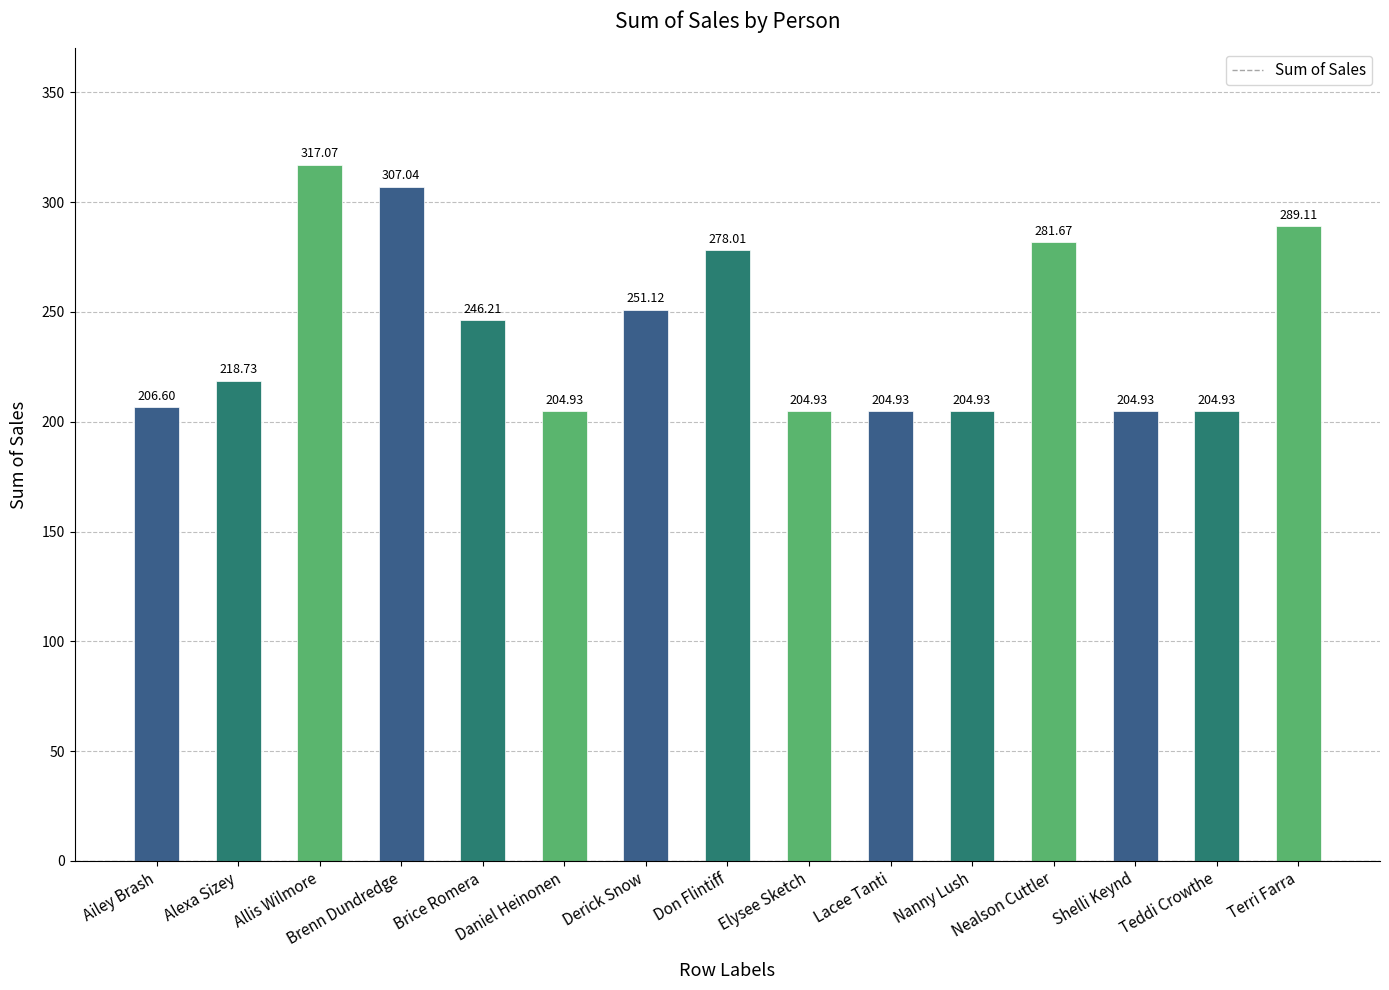

At which category does the chart reach its peak across all series?

Allis Wilmore